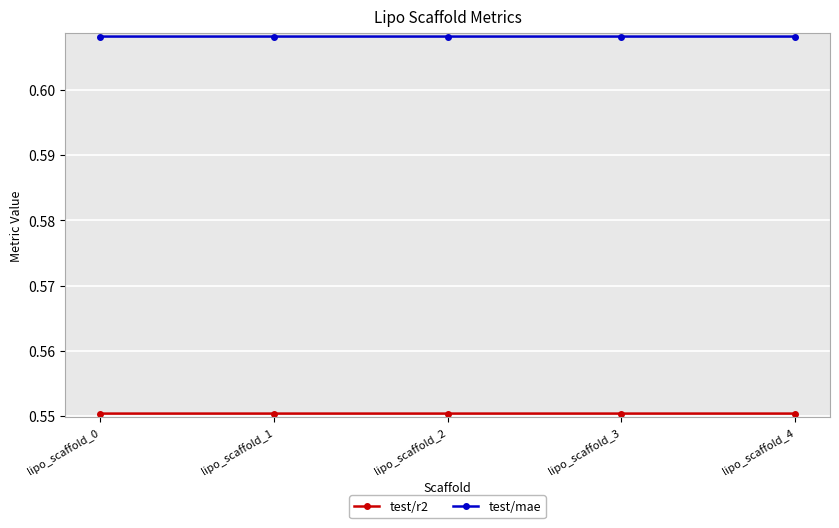

How many test/mae values are between 0 and 1?

5